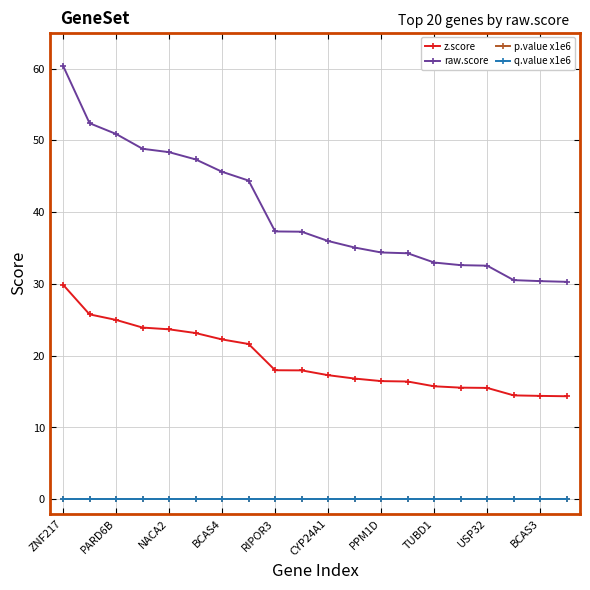

What is the average value of the raw.score series?

40.1